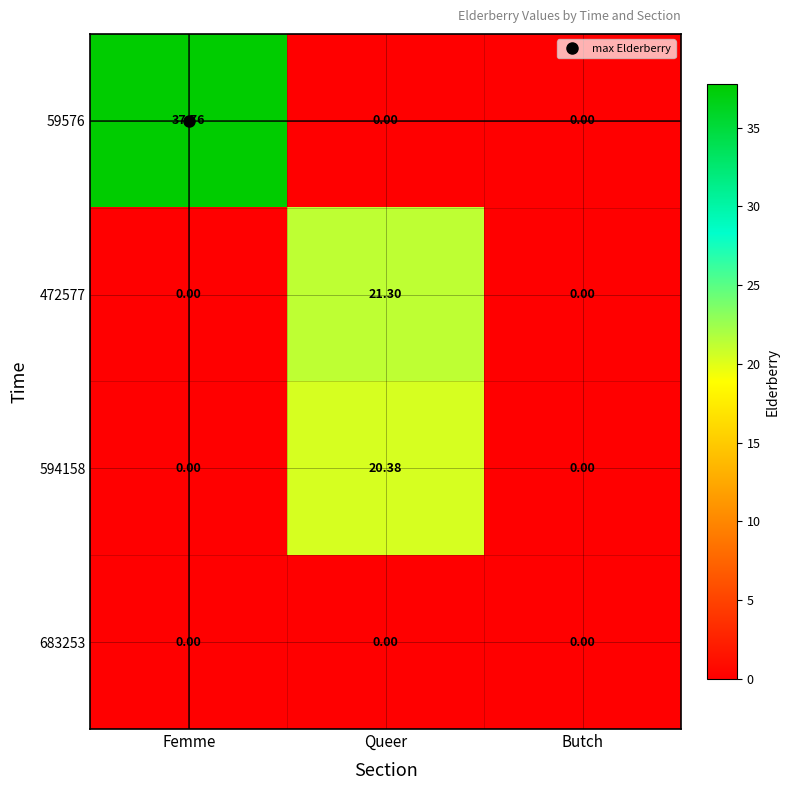

At which category is the sum across all series the highest?

Queer